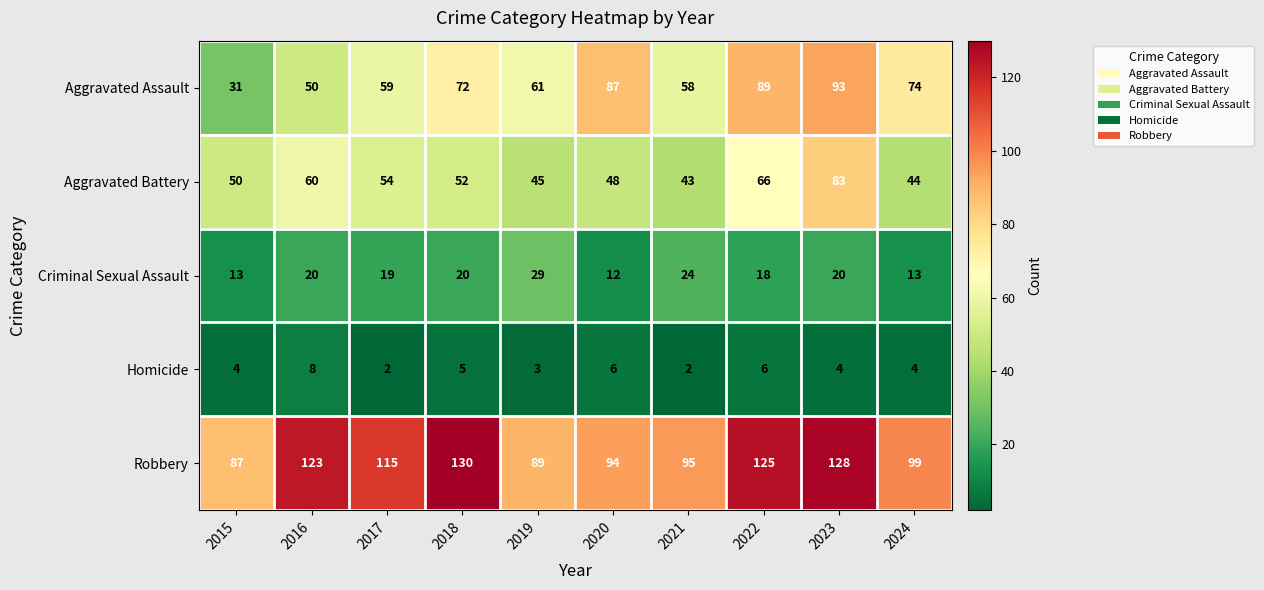

Rank the series by their maximum value, from lowest to highest.

Homicide, Criminal Sexual Assault, Aggravated Battery, Aggravated Assault, Robbery